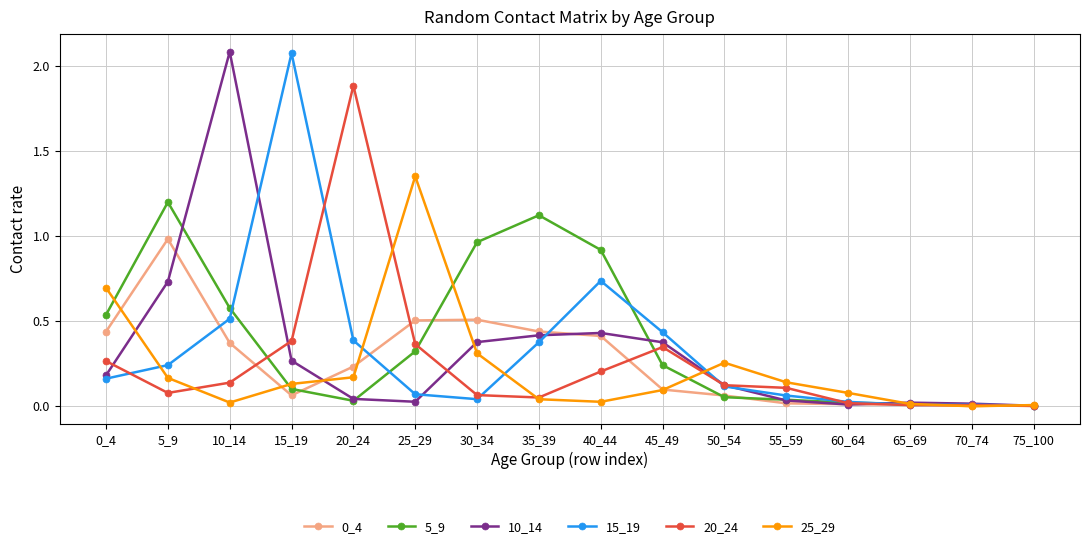

True or false: 5_9 has more than 0 points higher than both neighbors.

True